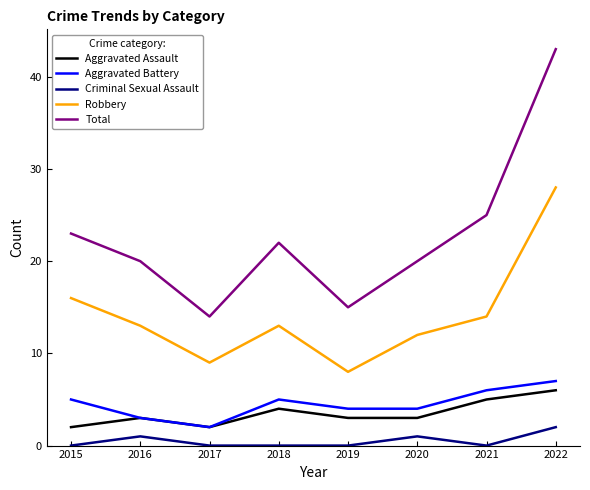

At which label does Robbery reach its peak?

2022